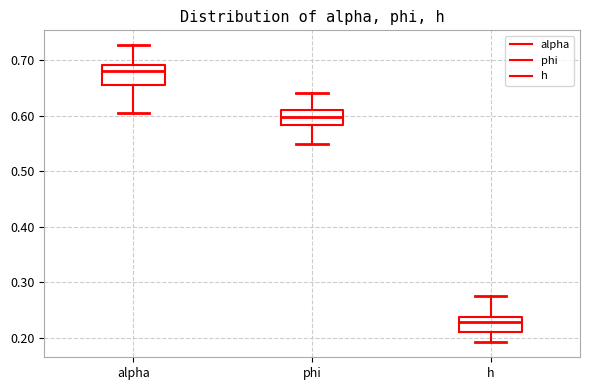

Which box has the highest median line?

alpha